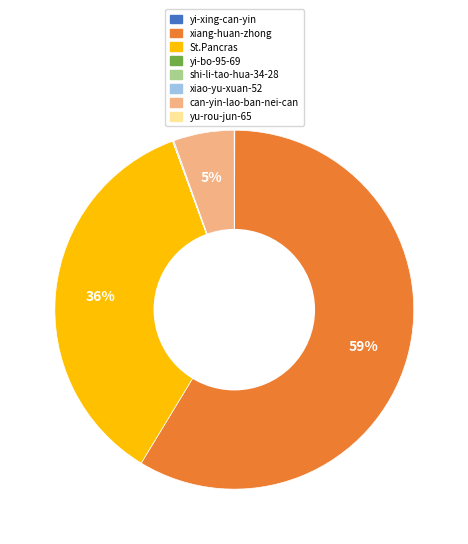

To the nearest percent, what is the difference between the St.Pancras and xiang-huan-zhong slice percentages?

23%